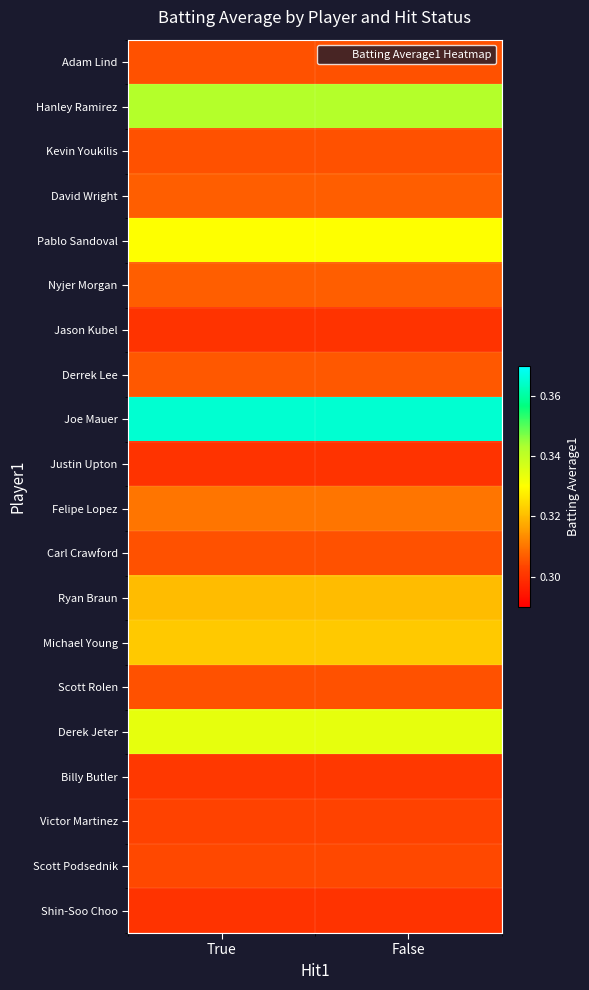

At which category does the chart reach its peak across all series?

True